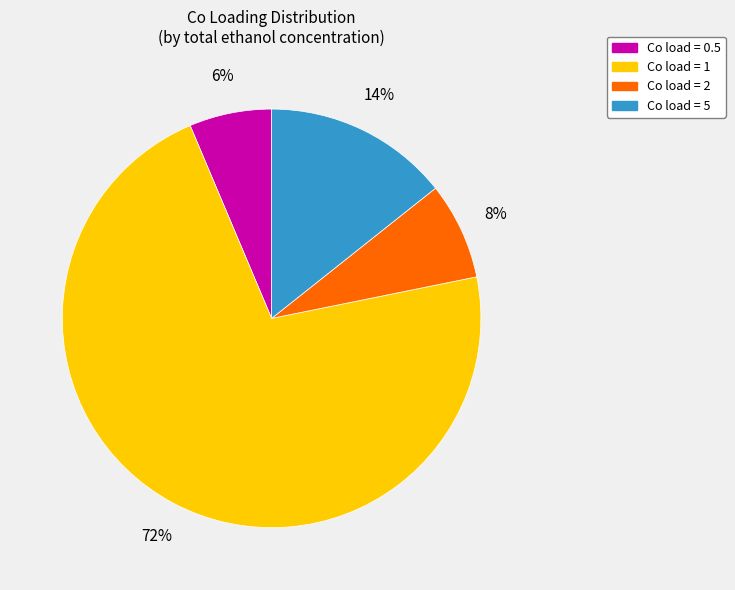

Count the number of slices in the pie.

4